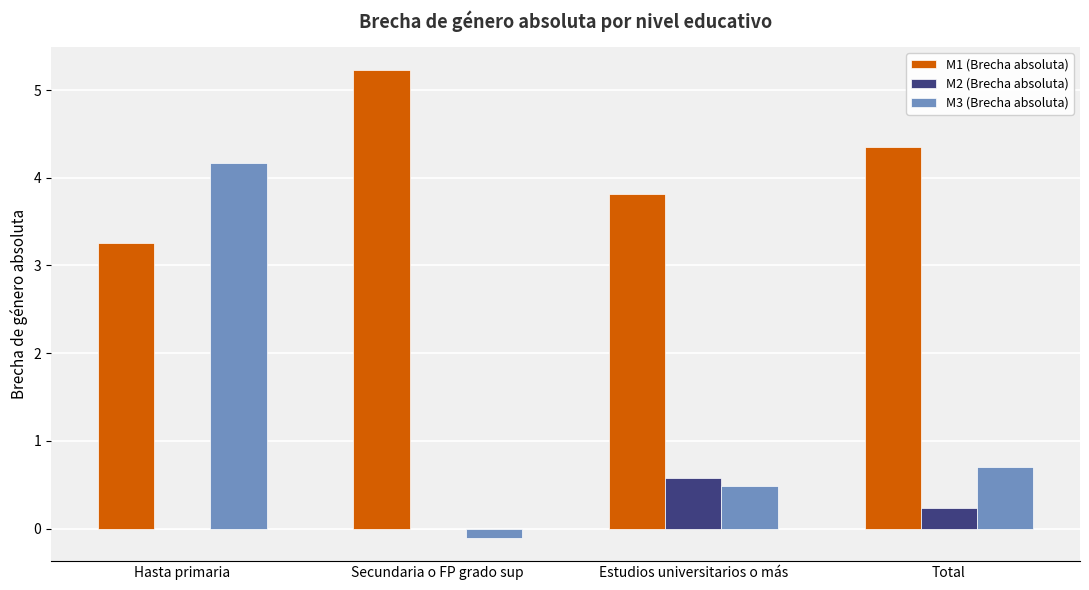

Which series has the largest range (max minus min)?

M3 (Brecha absoluta)